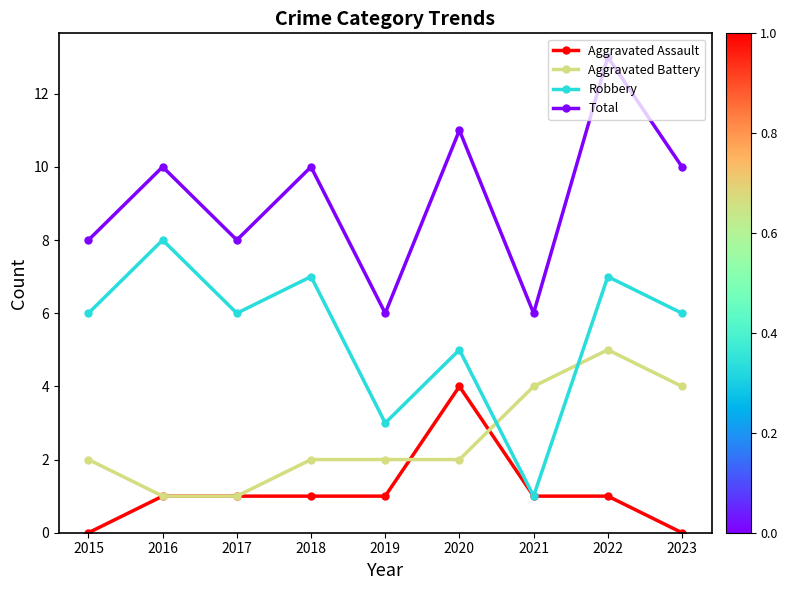

At which category does Total reach its first local valley?

2017